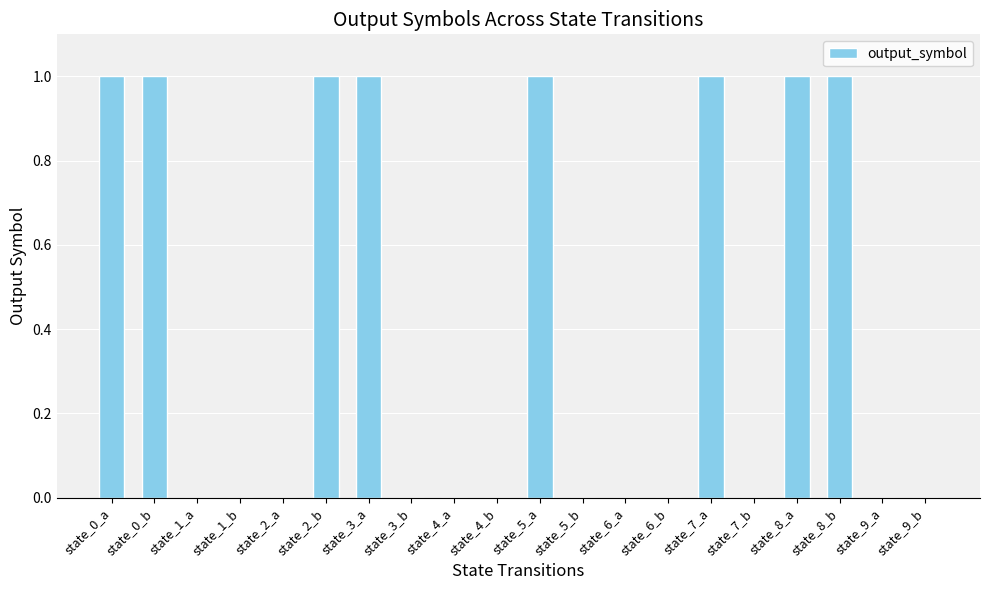

Are the bars horizontal?

No